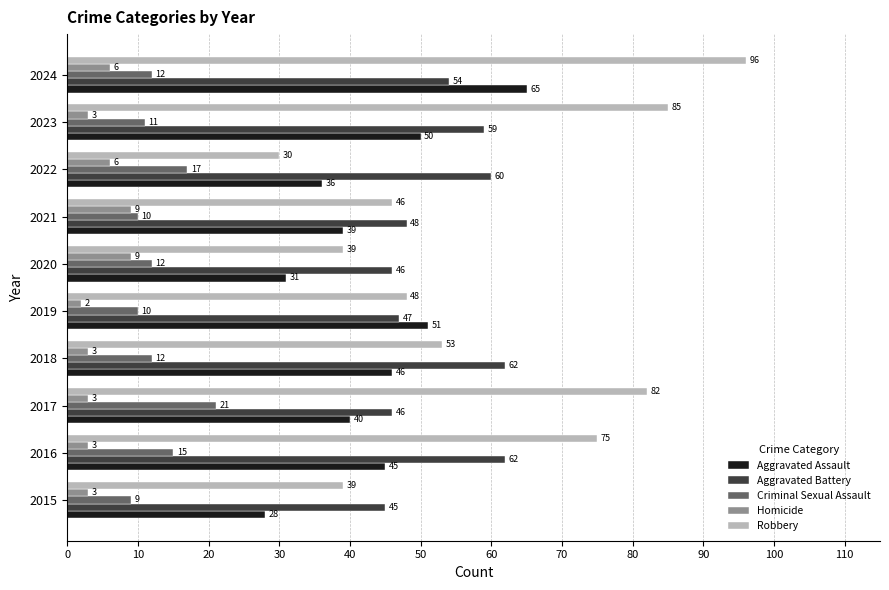

What is the difference between the maximum and minimum values in the Aggravated Battery series?

17